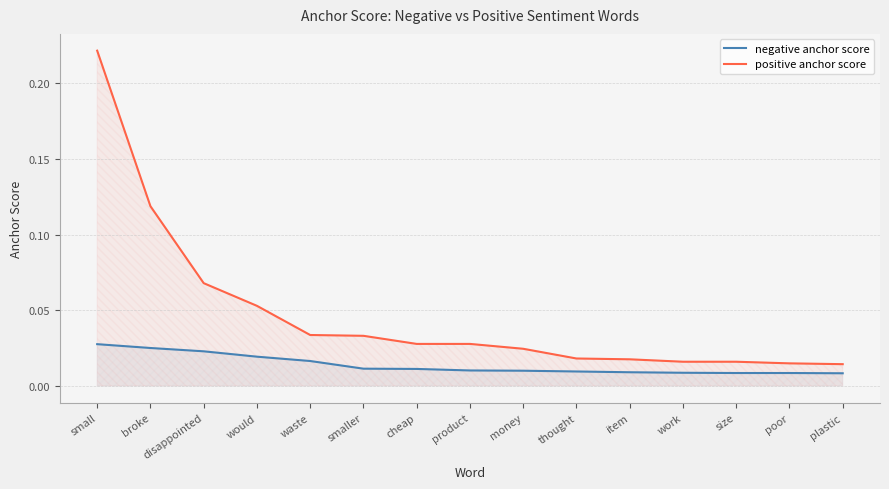

Reading left to right, list all the values displayed in this chart.

negative anchor score: small=0.0	broke=0.0	disappointed=0.0	would=0.0	waste=0.0	smaller=0.0	cheap=0.0	product=0.0	money=0.0	thought=0.0	item=0.0	work=0.0	size=0.0	poor=0.0	plastic=0.0
positive anchor score: small=0.2	broke=0.1	disappointed=0.1	would=0.1	waste=0.0	smaller=0.0	cheap=0.0	product=0.0	money=0.0	thought=0.0	item=0.0	work=0.0	size=0.0	poor=0.0	plastic=0.0